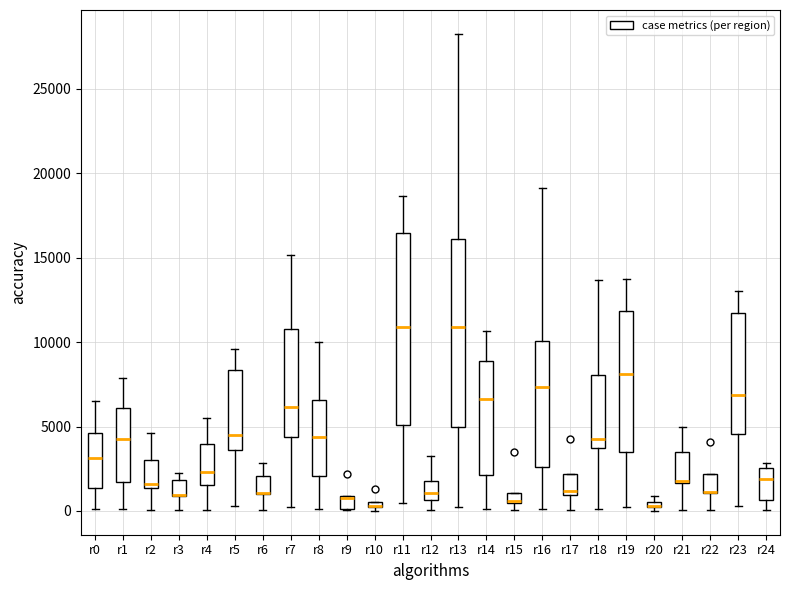

Where is the upper edge of the box for r8 on the y-axis? The values are not printed on the chart, so give them approximately, as read against the axis.

6500